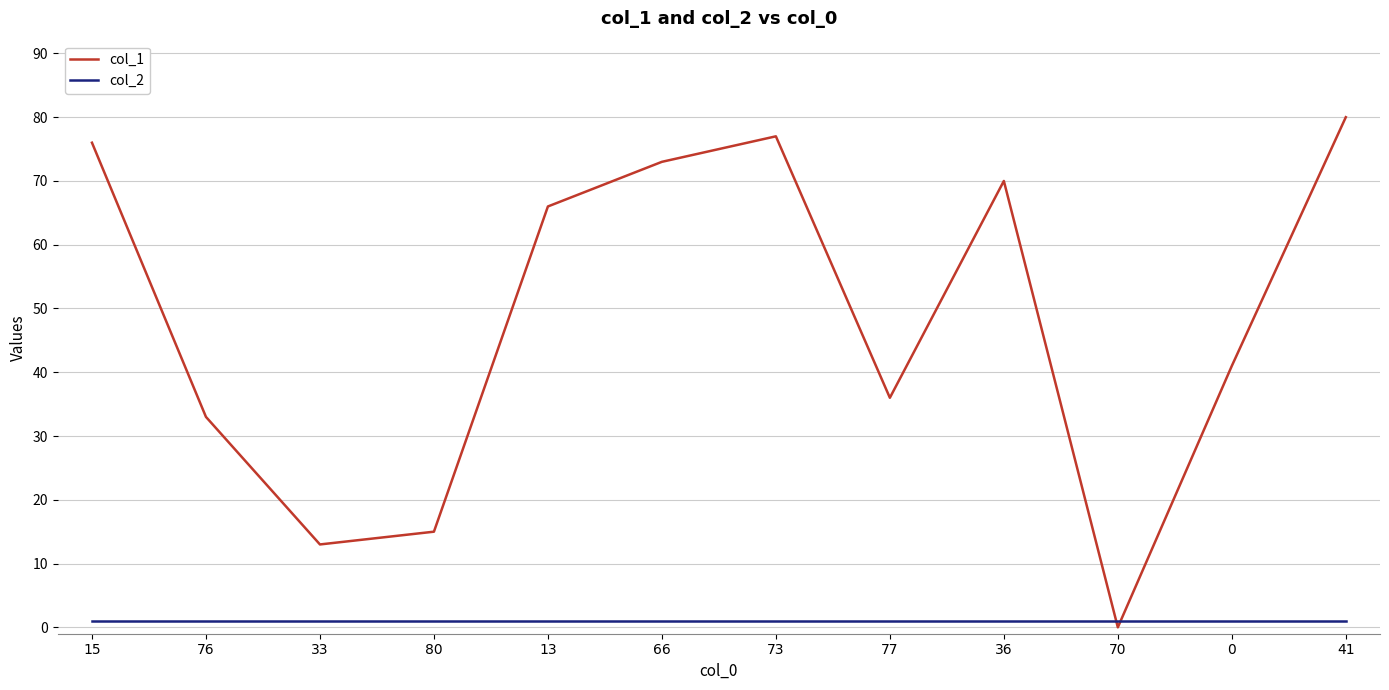

True or false: col_2 and col_1 intersect in this chart.

True